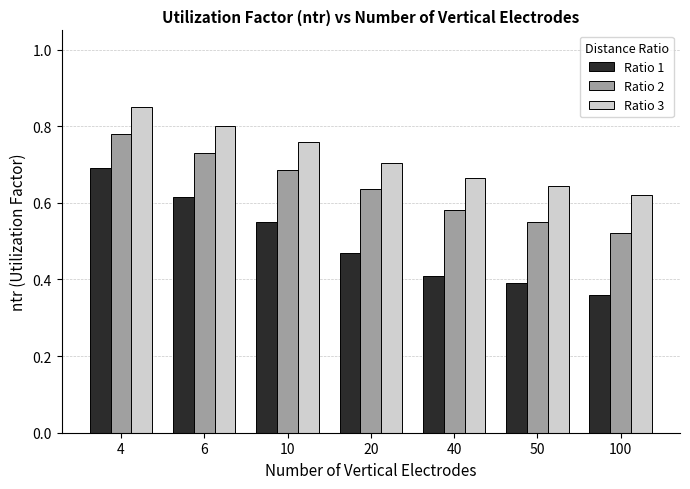

How many data points does each series have?

7